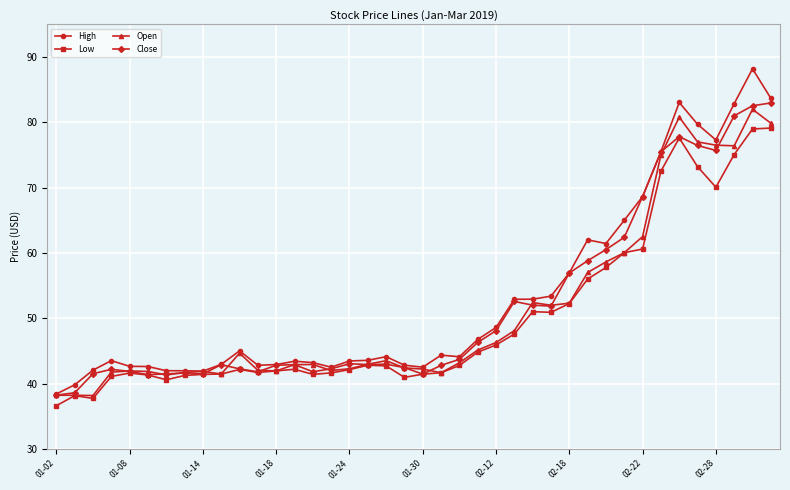

What is the value of the Low point at the 9th from the left?

41.4